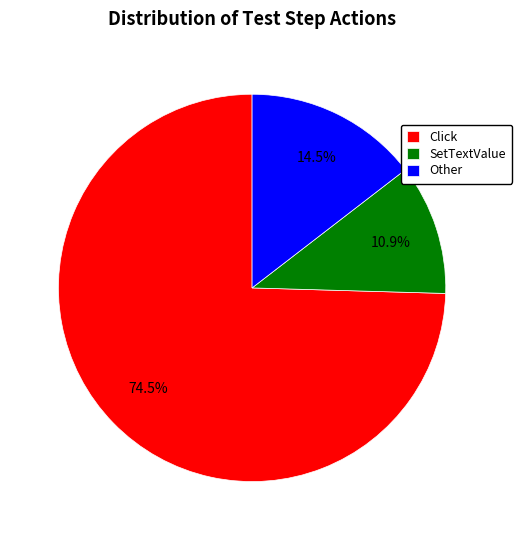

How many slices are in this pie chart?

3